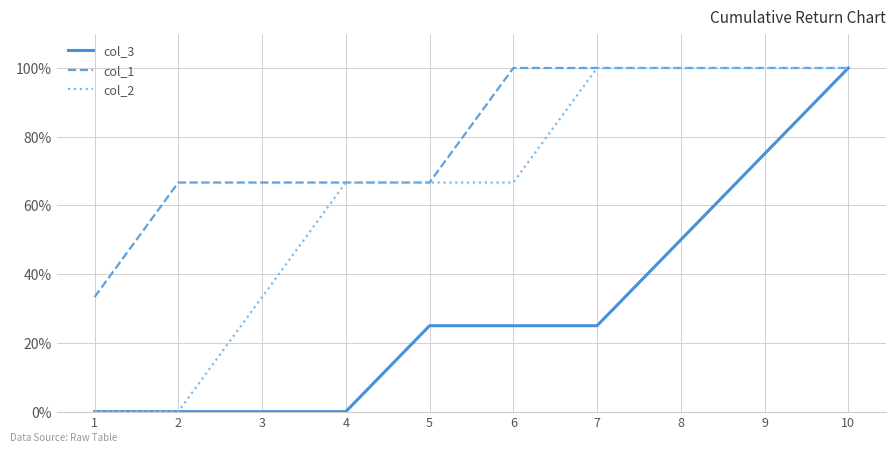

What is the value of the col_3 point at the 7th from the left?

0.2